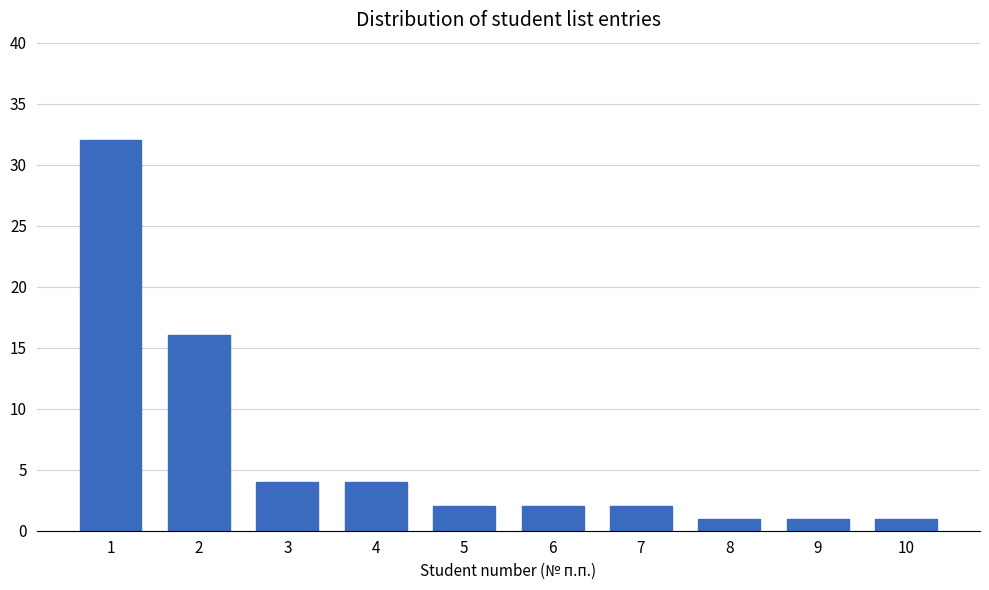

Reading left to right, what are all the values shown in this chart?

1=32	2=16	3=4	4=4	5=2	6=2	7=2	8=1	9=1	10=1